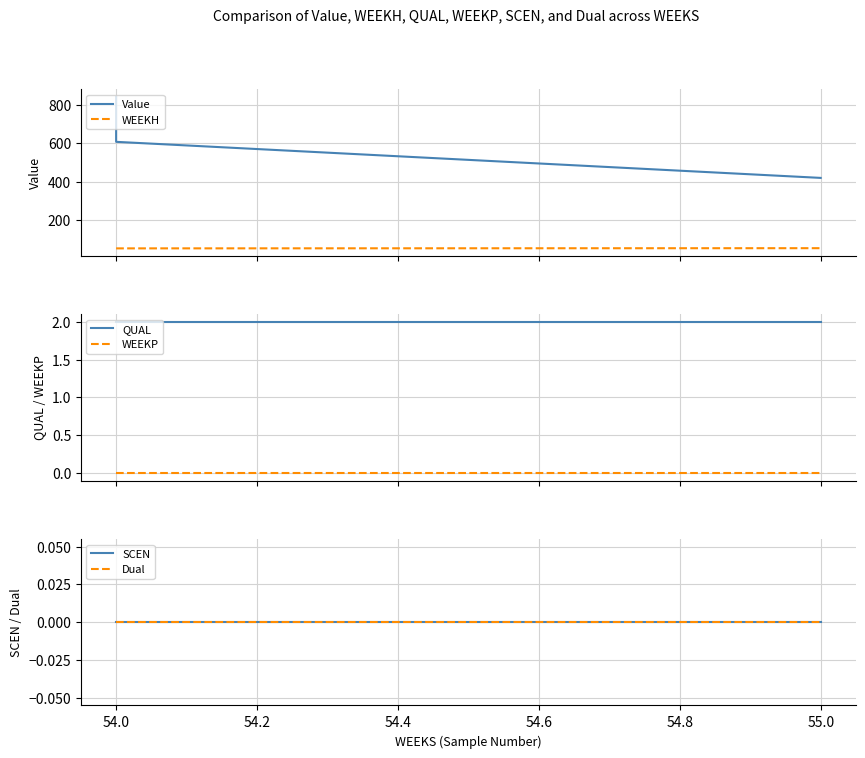

What is the label of the 2nd point from the left?

54.0